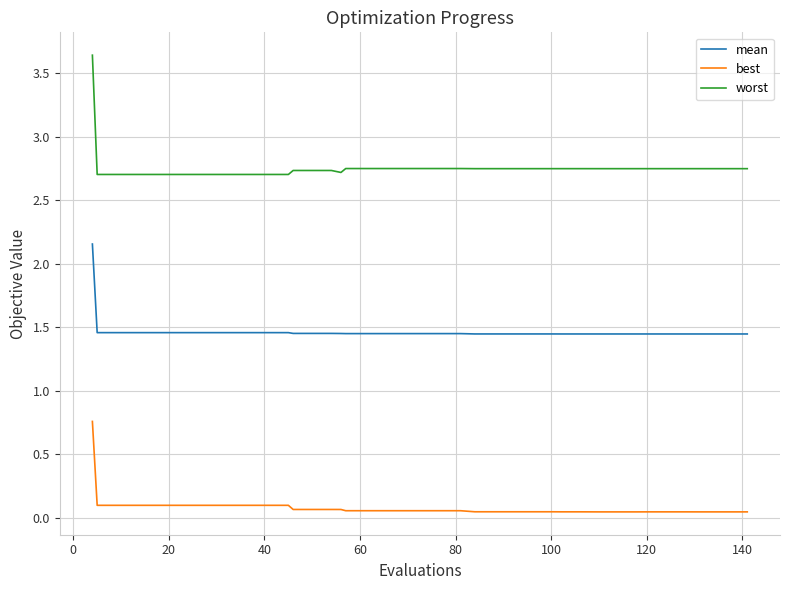

Does the chart have visible grid lines?

Yes